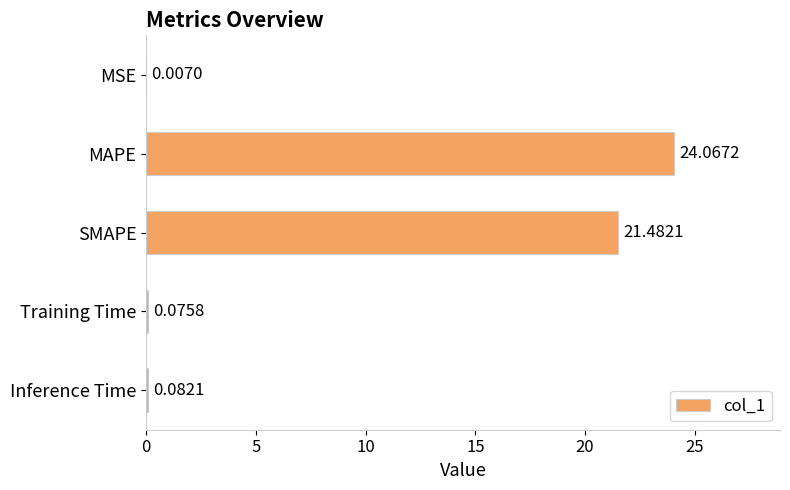

At which category does the chart reach its peak across all series?

MAPE